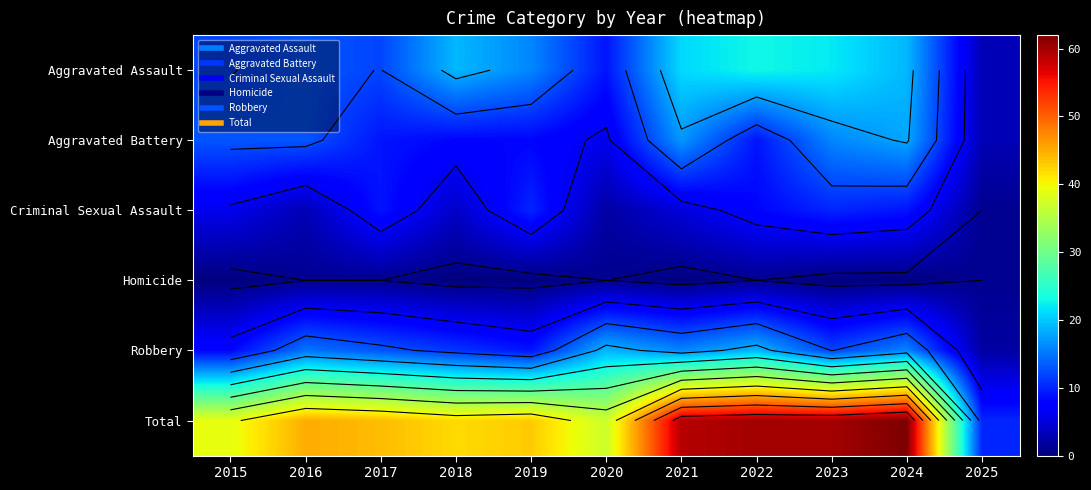

Is it true that Total equals 25 at 2016?

False